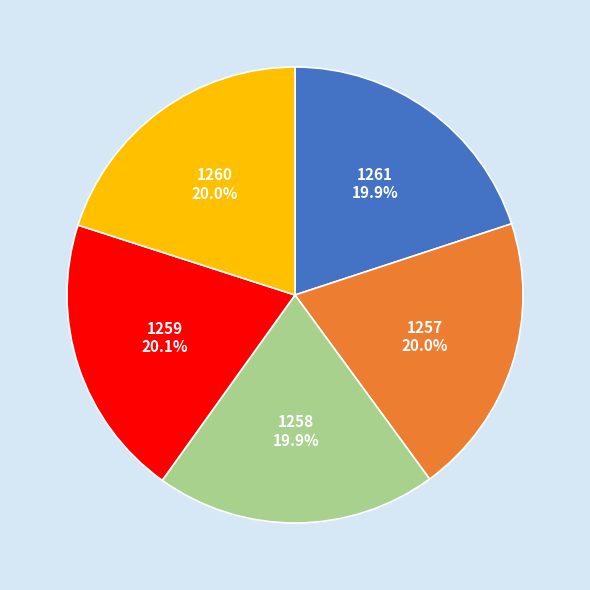

What percentage is the 1261 slice, to the nearest percent?

20%